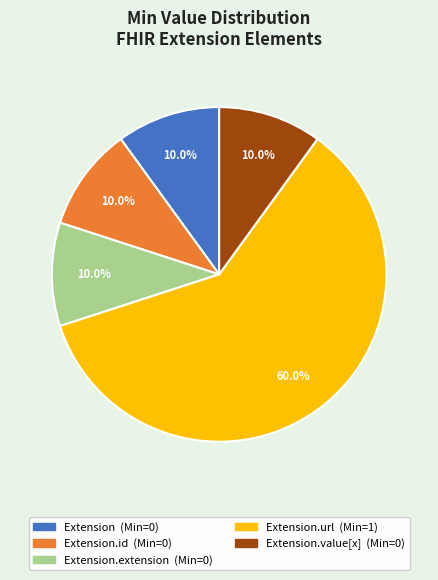

Is there any slice that represents more than half of the pie?

Yes